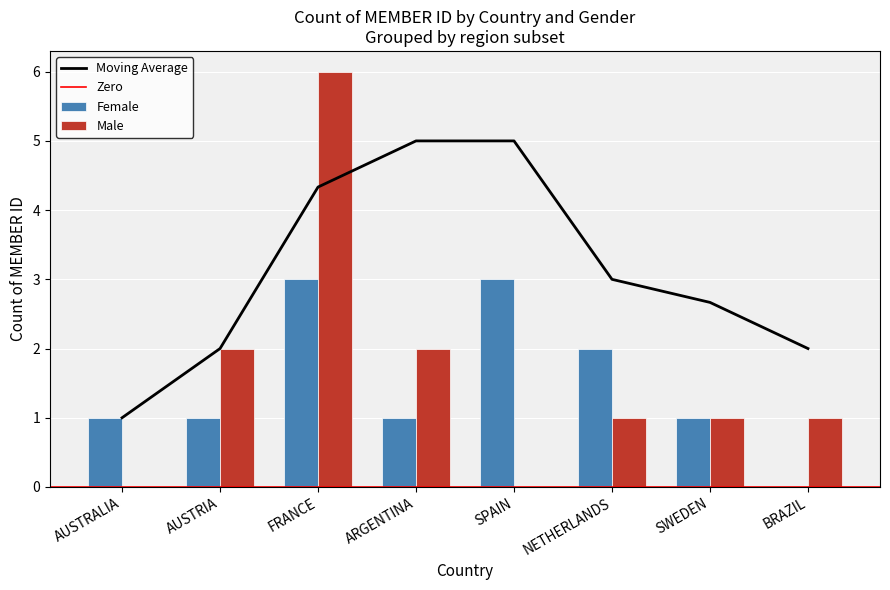

What position from the left is BRAZIL?

8